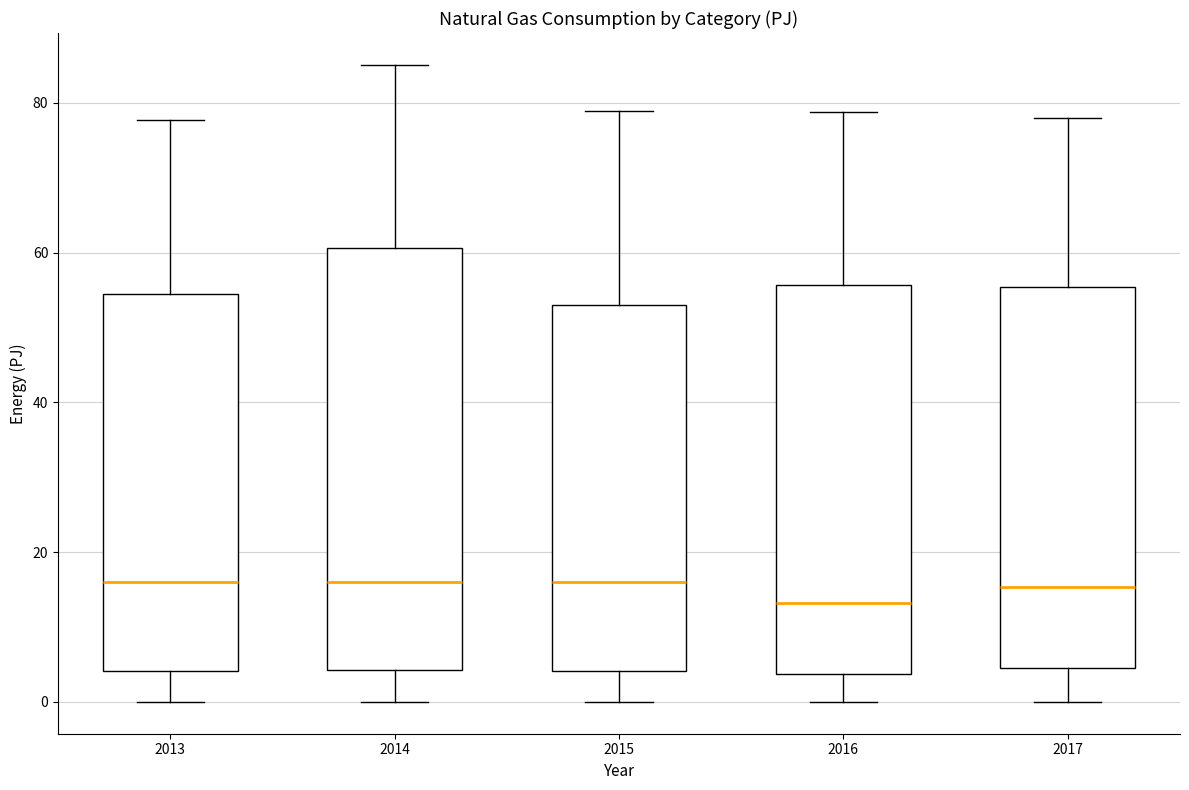

Reading left to right, read every box against the y-axis: the position of its median line, the range the box covers, and the ends of its whiskers. The values are not printed on the chart, so give them approximately, as read against the axis.

2013: median 16, box 4 to 54, whiskers 0 to 78
2014: median 16, box 4 to 60, whiskers 0 to 86
2015: median 16, box 4 to 54, whiskers 0 to 78
2016: median 14, box 4 to 56, whiskers 0 to 78
2017: median 16, box 4 to 56, whiskers 0 to 78